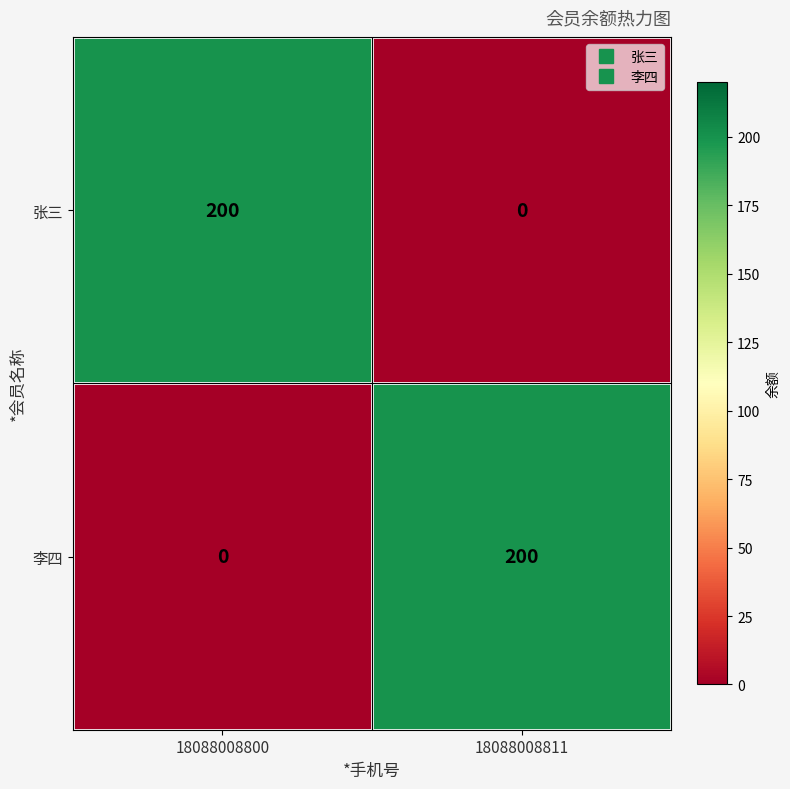

What is the difference between the maximum and minimum values in the 李四 series?

200